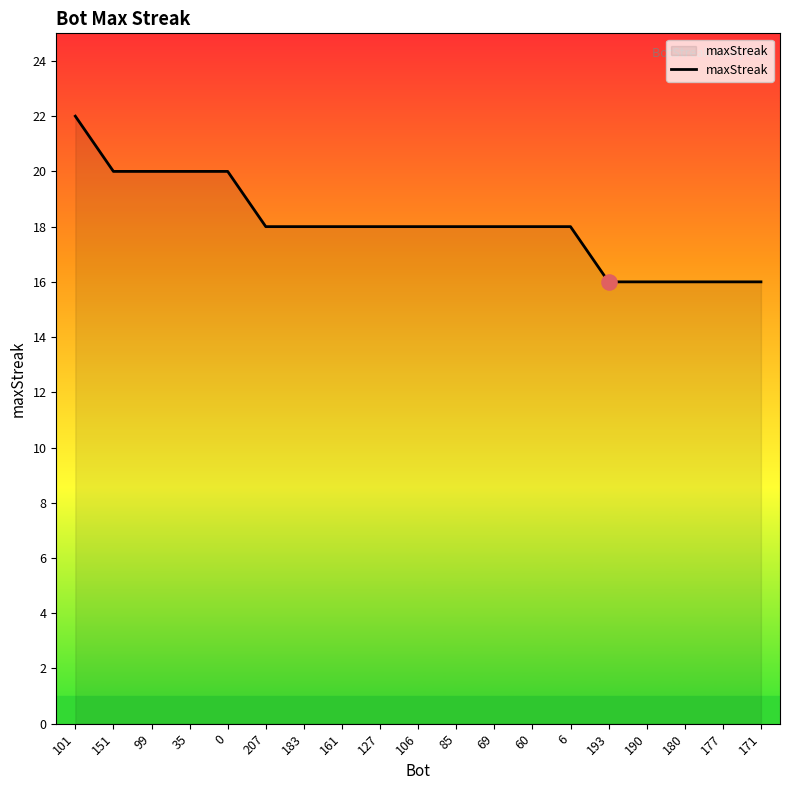

Between 106 and 151, which is larger?

151